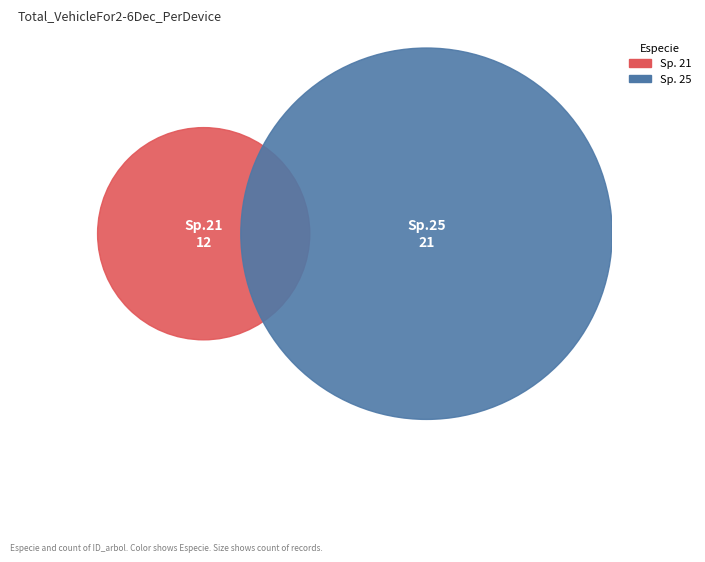

What is the largest slice in the pie chart?

25